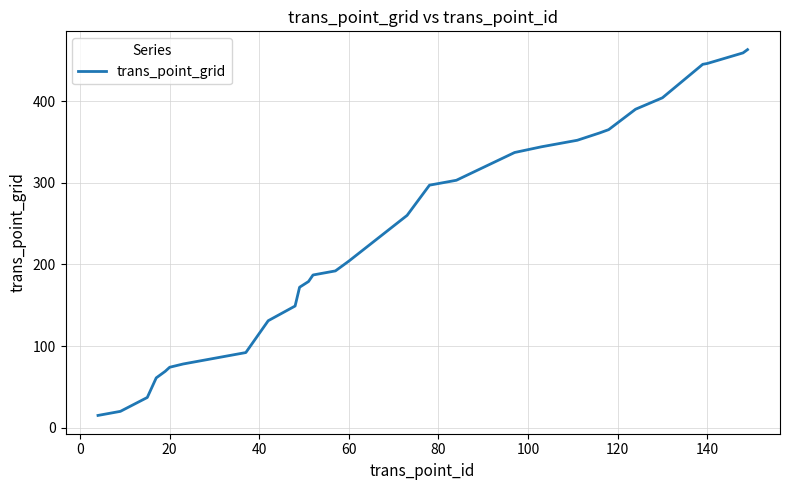

What is the smallest value displayed?

15